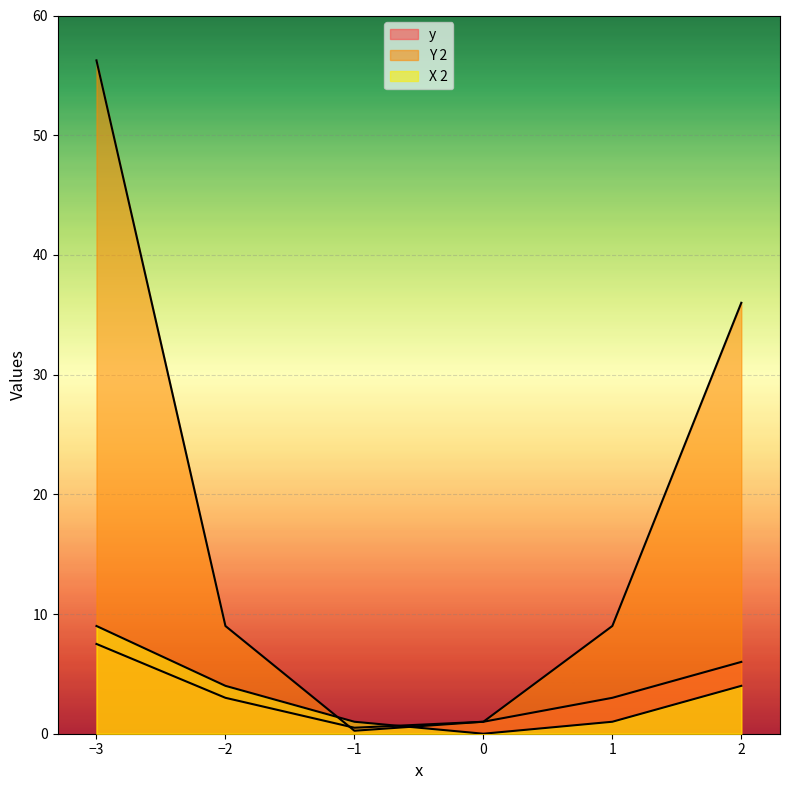

What is the sum of the Y 2 values at -2 and 1?

18.0